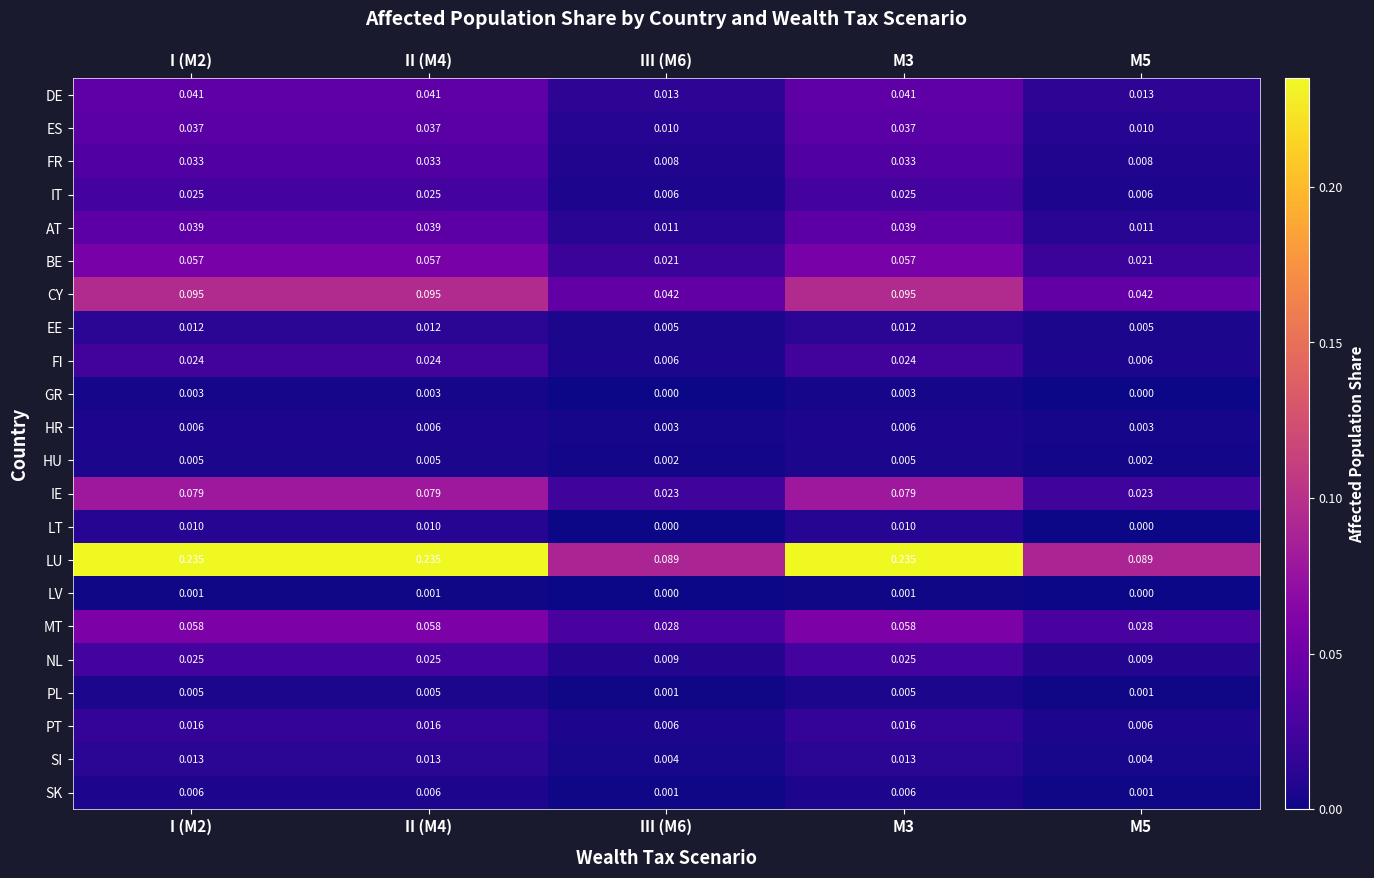

Which series has the widest spread of values?

LU